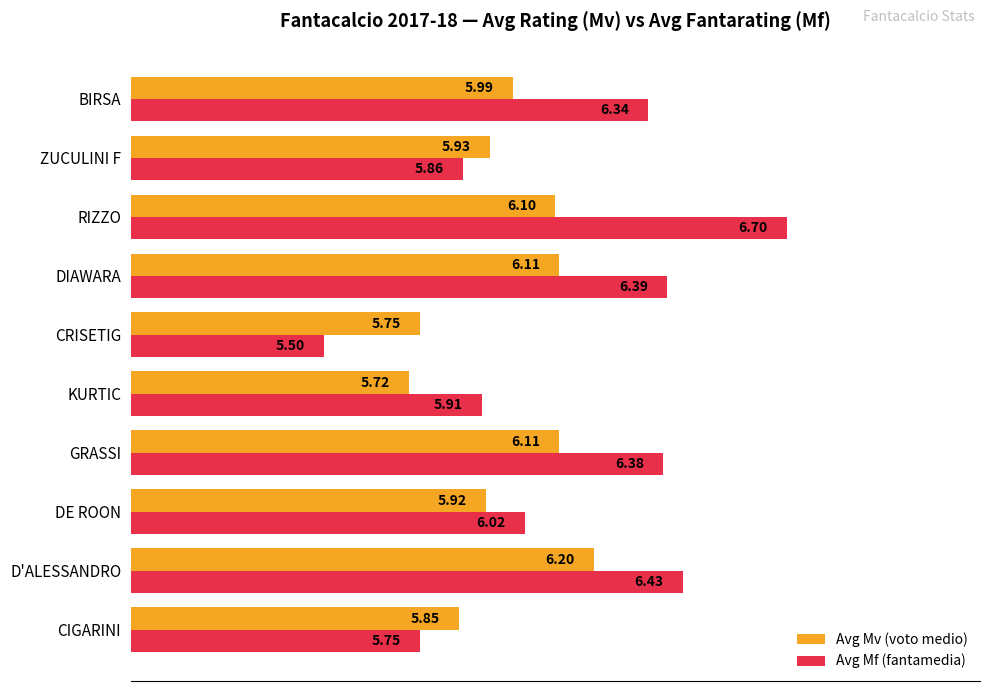

Which series has the widest spread of values?

Avg Mf (fantamedia)